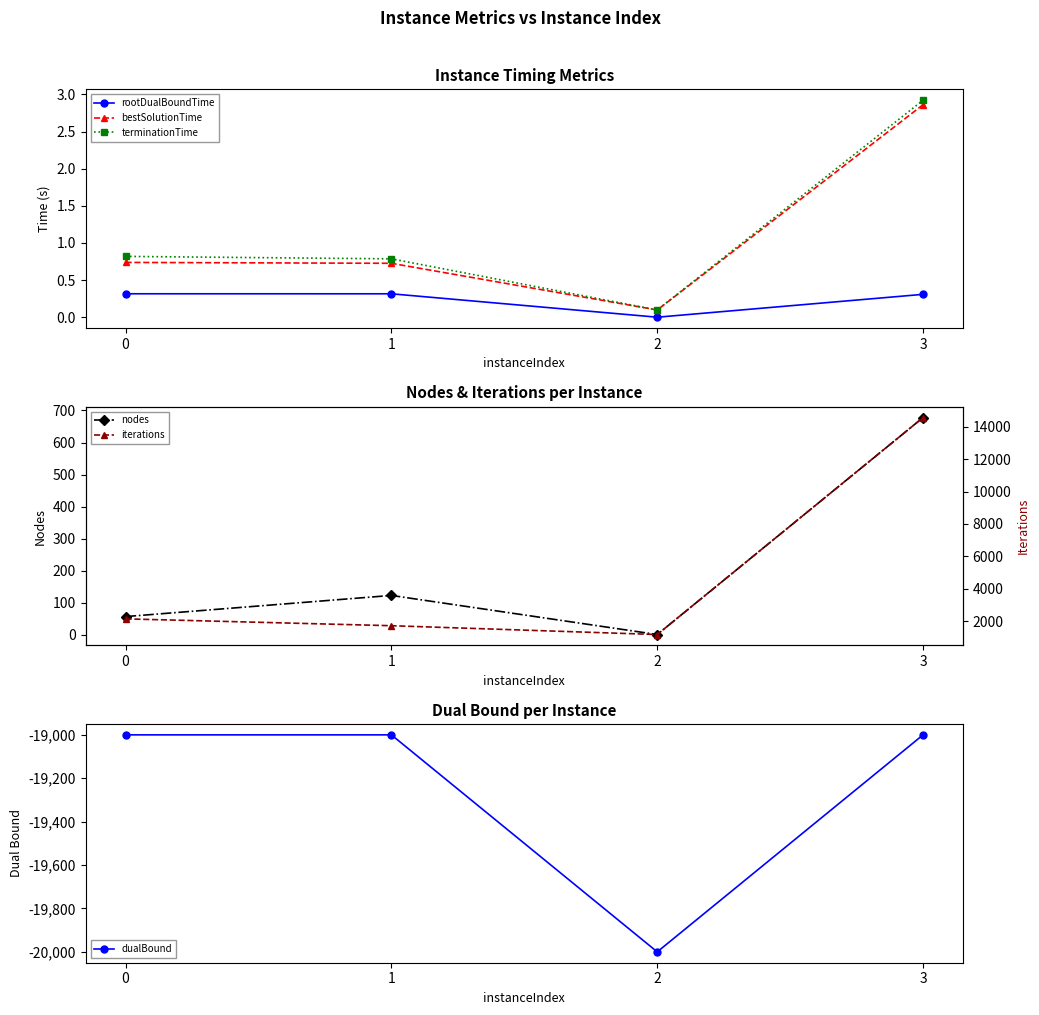

What is the sum of all terminationTime values?

4.6